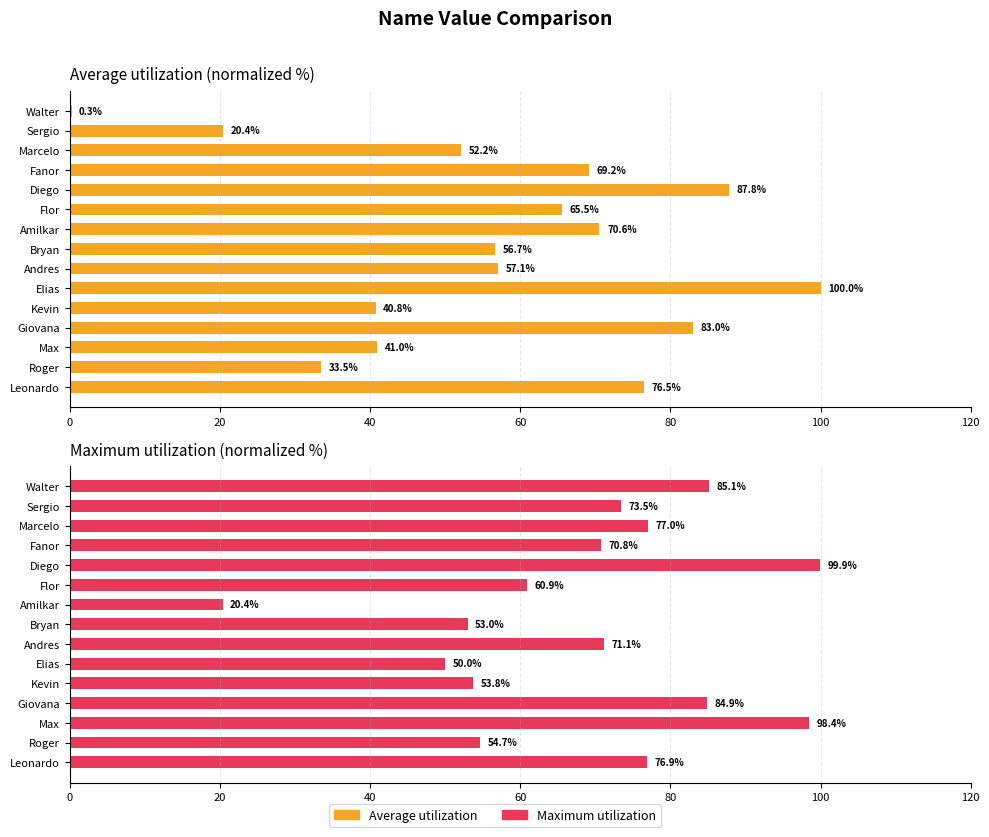

How many bars are there in total?

30